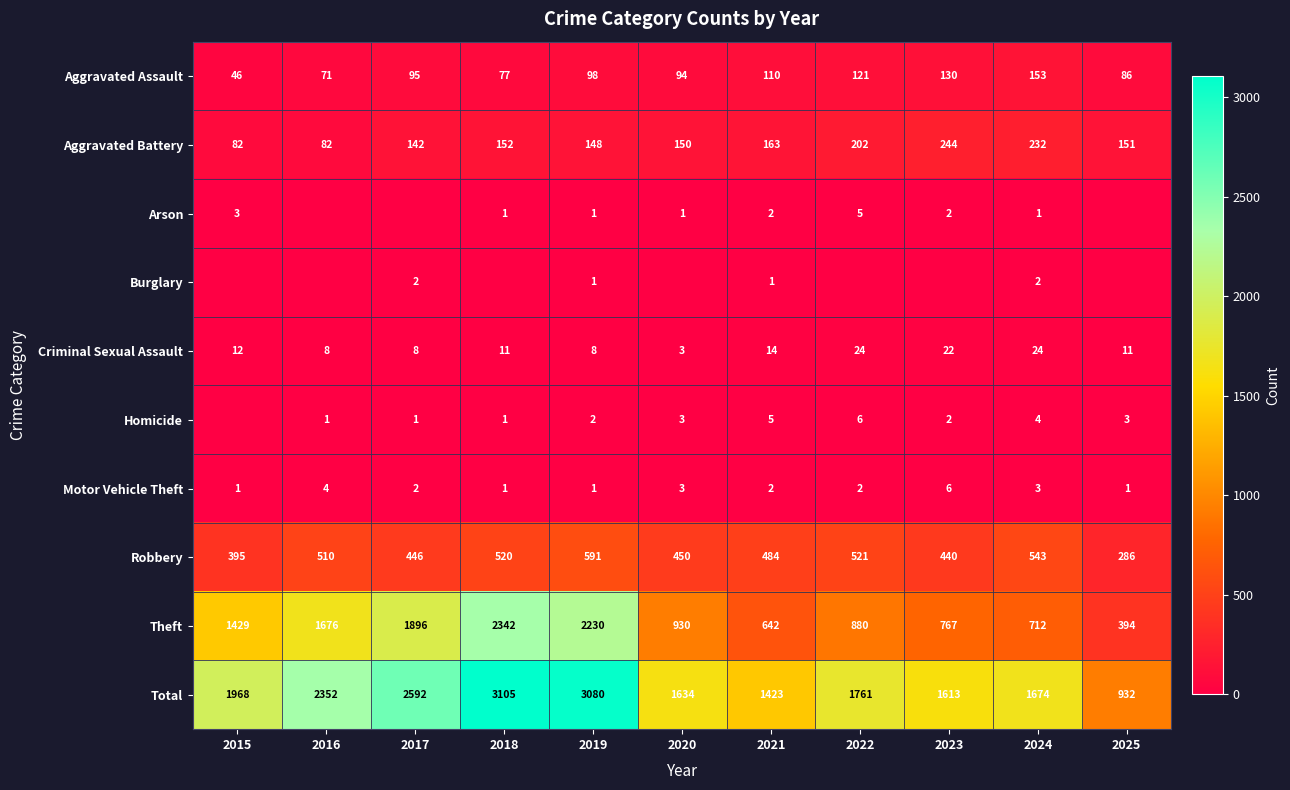

At which label does Total first exceed 1761?

2015